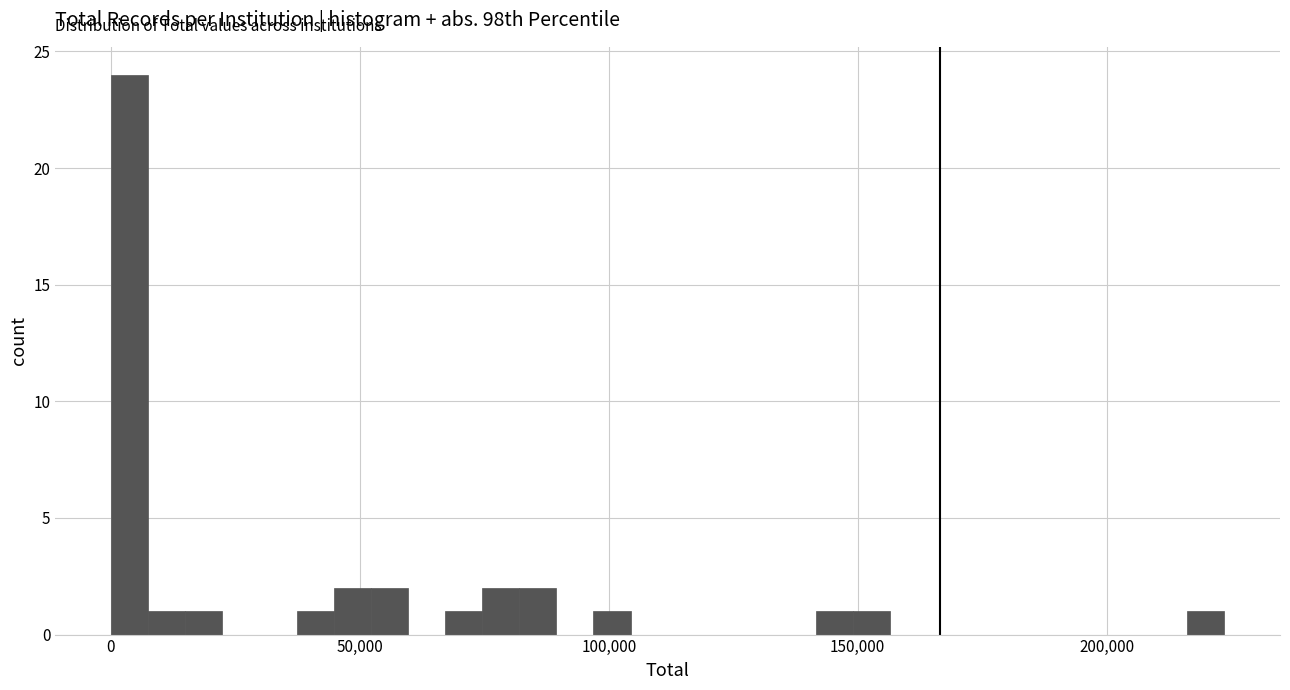

Around what value on the x-axis is the tallest bar? Give the approximate position of its centre, as read against the axis.

5000